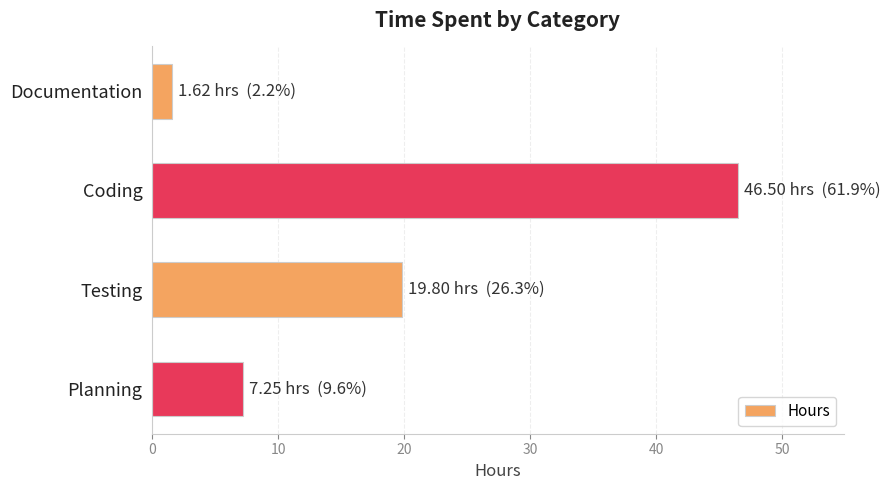

Where is the data nearest to the value 24?

Testing